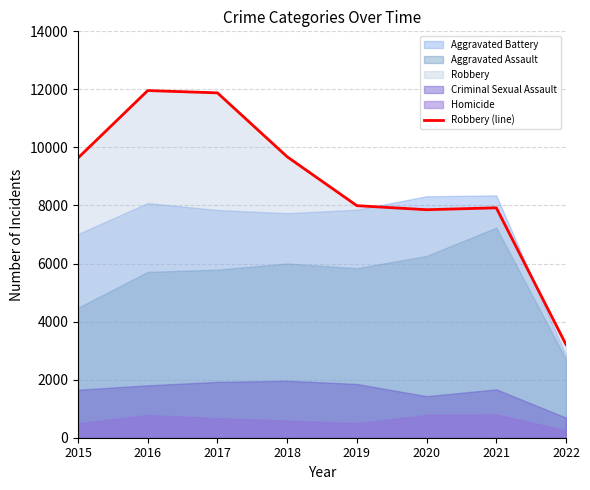

The value at 2020 is 7855. True or false?

True